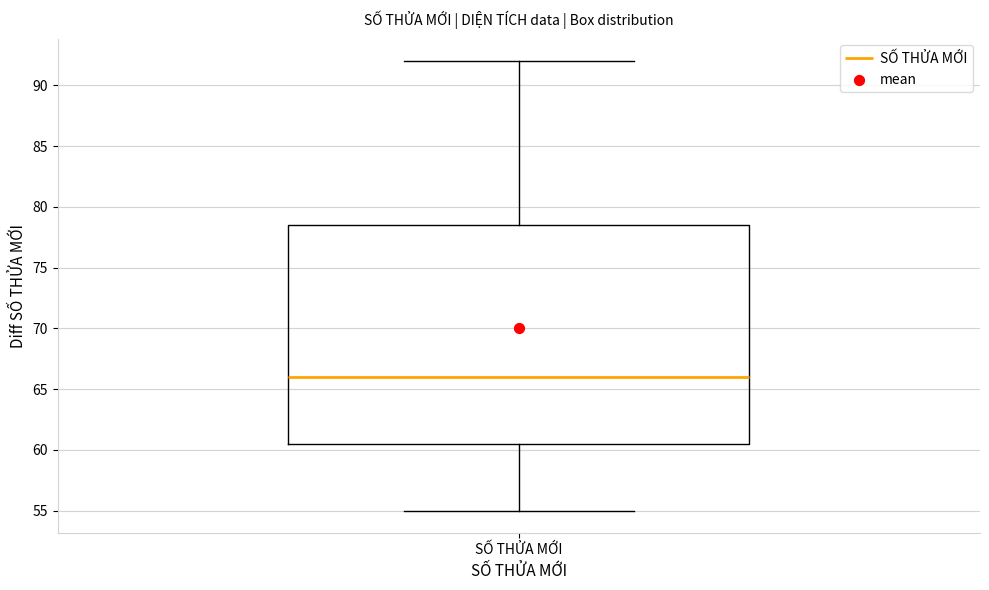

Where does the median line of the box for SỐ THỬA MỚI sit on the y-axis? The values are not printed on the chart, so give them approximately, as read against the axis.

66.0